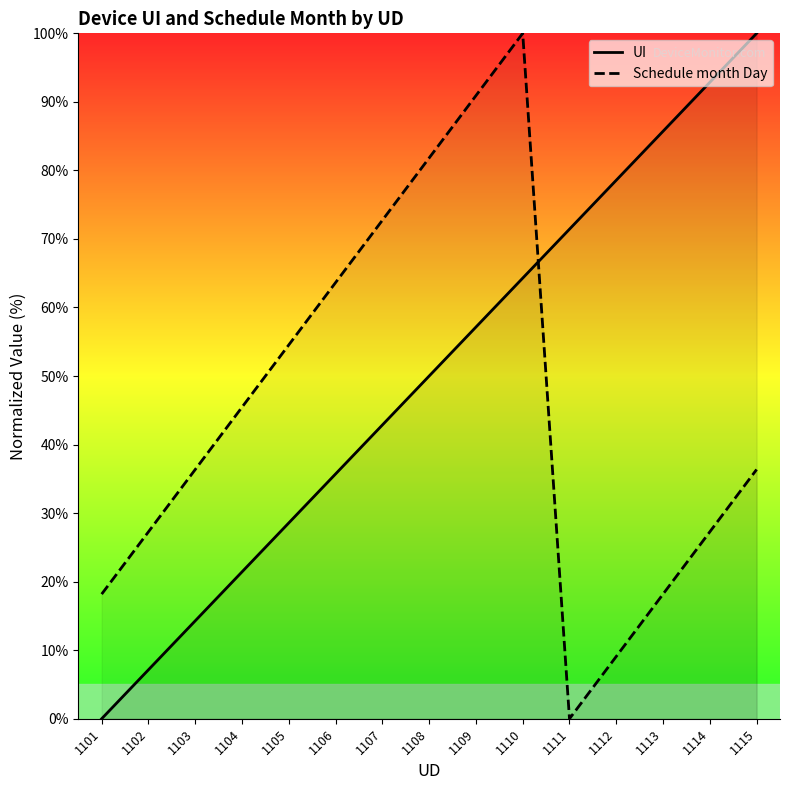

At how many categories does at least one series exceed 51?

11